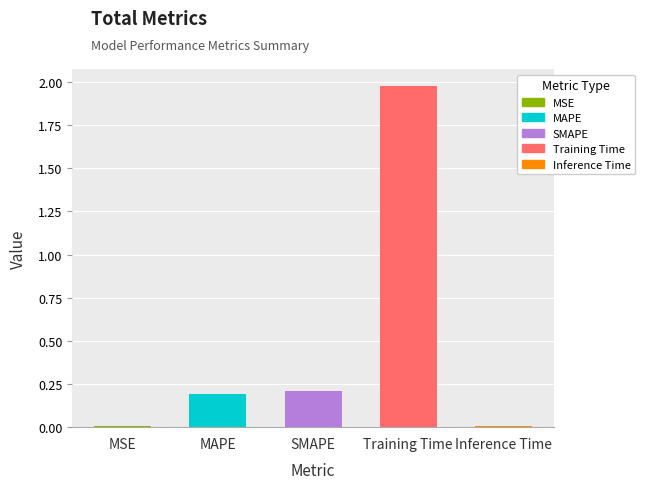

The chart shows a value of 0.0 at MSE. True or false?

True